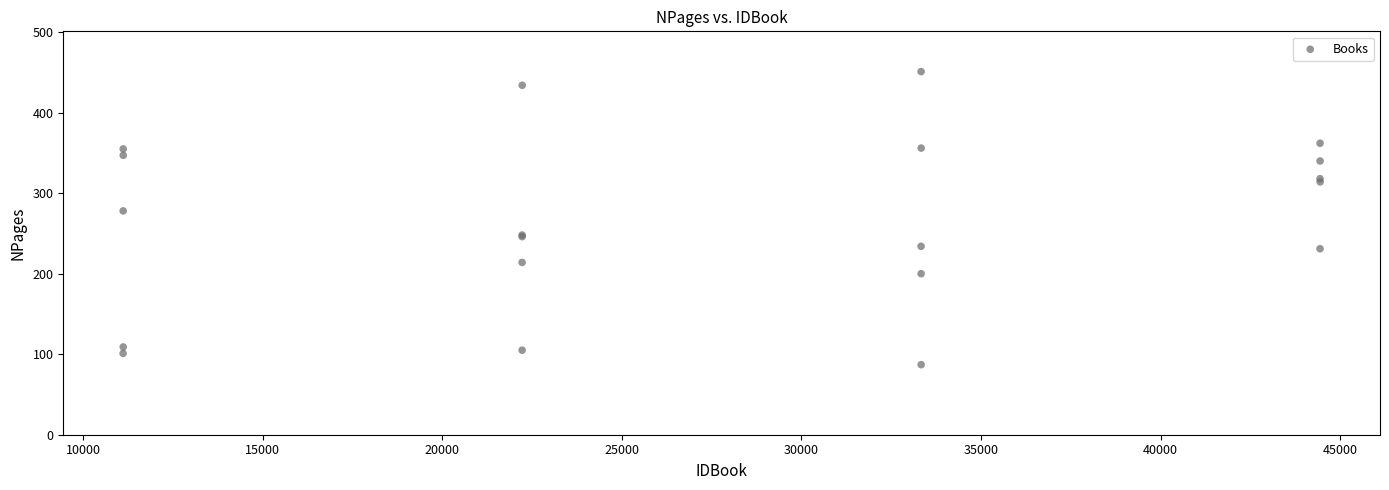

What Y value in the scatter plot is closest to 269?

278